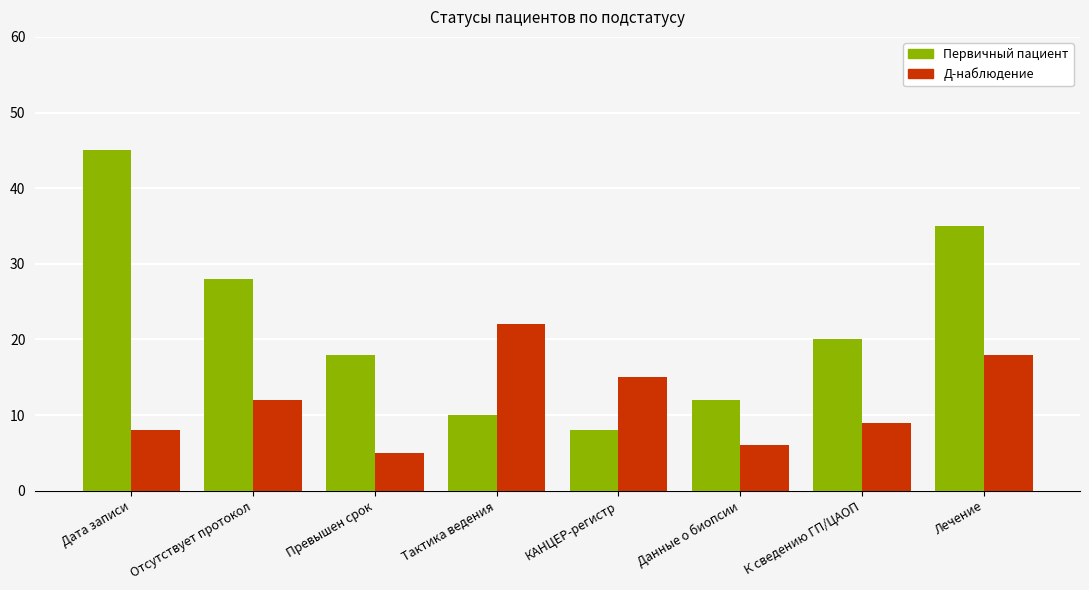

Are the bars horizontal?

No